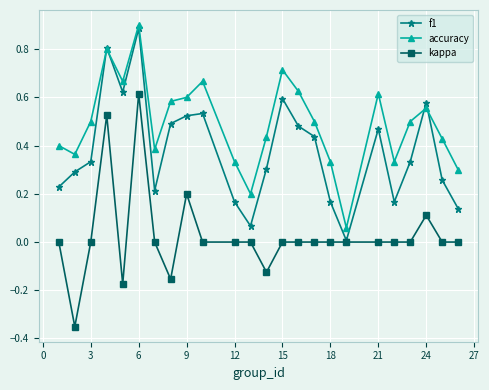

True or false: f1 has more than 0 interior local peaks.

True